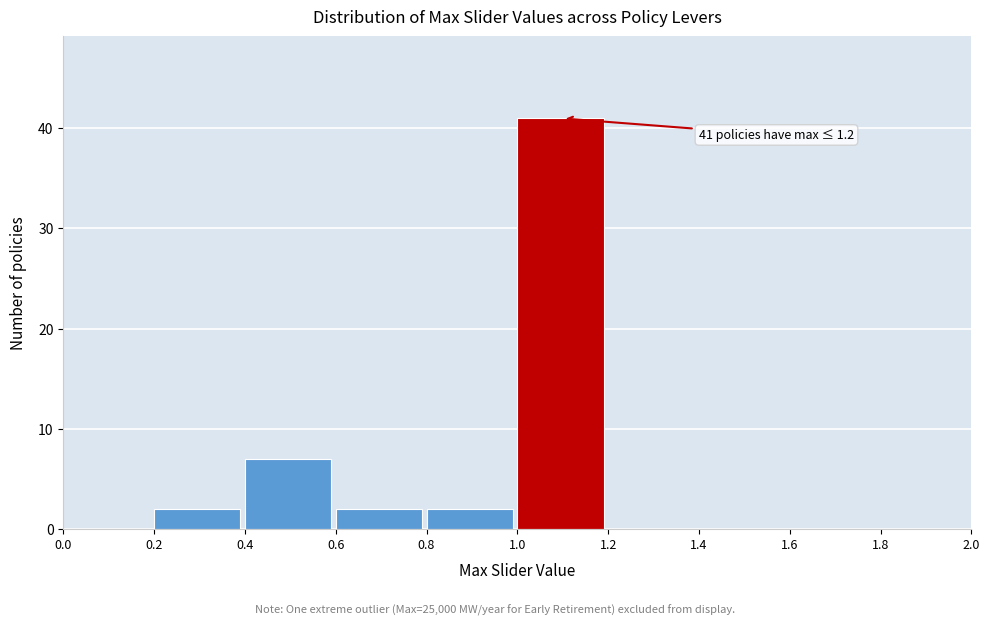

Which range on the x-axis has the tallest bar?

1.0 to 1.2